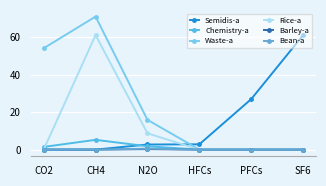

Which series ends up on top after the final intersection of Semidis-a and Waste-a?

Semidis-a